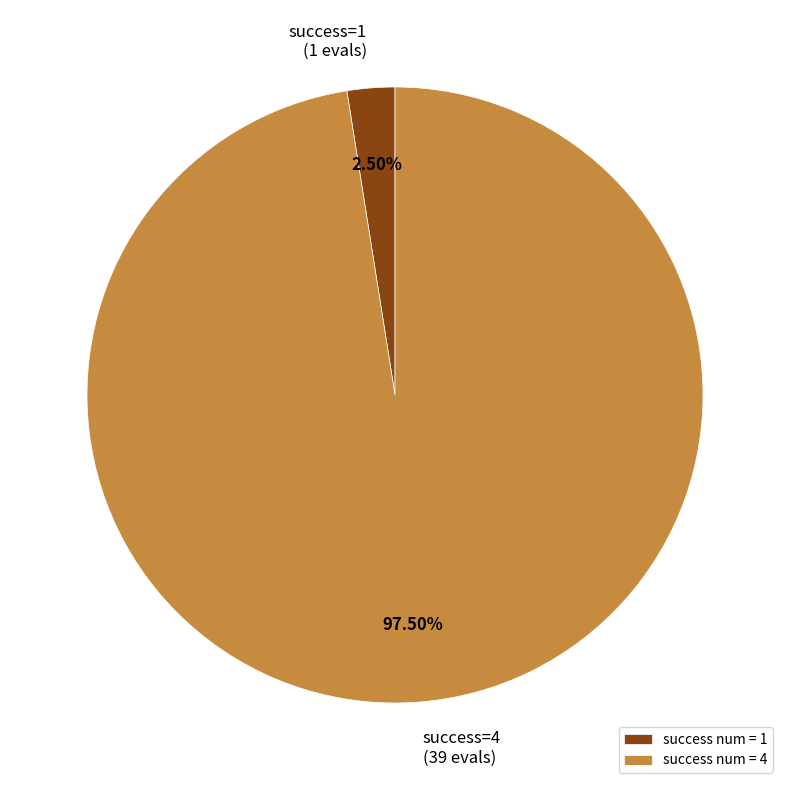

Is the sum of success num = 4 and success num = 1 greater than half?

Yes